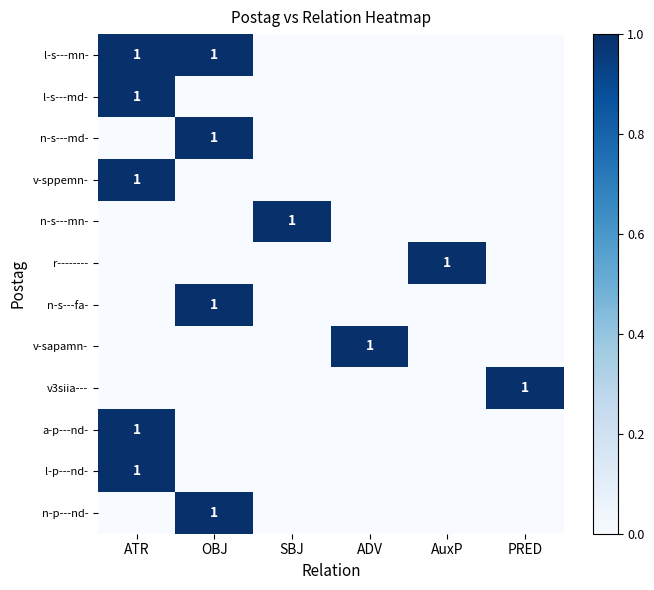

Which has a higher value, ATR or SBJ?

ATR